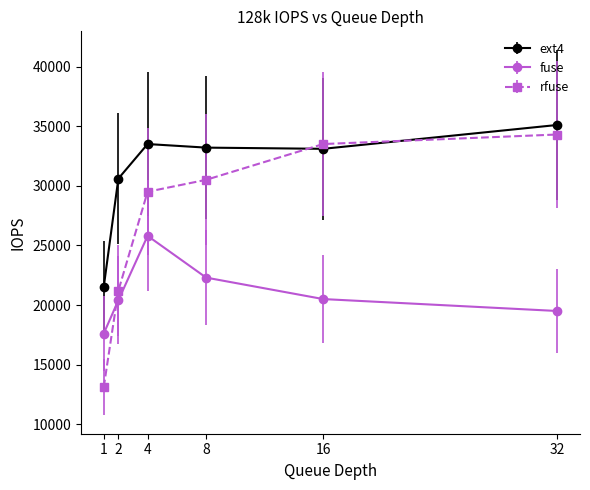

Between 1 and 32, which series saw the biggest shift?

rfuse